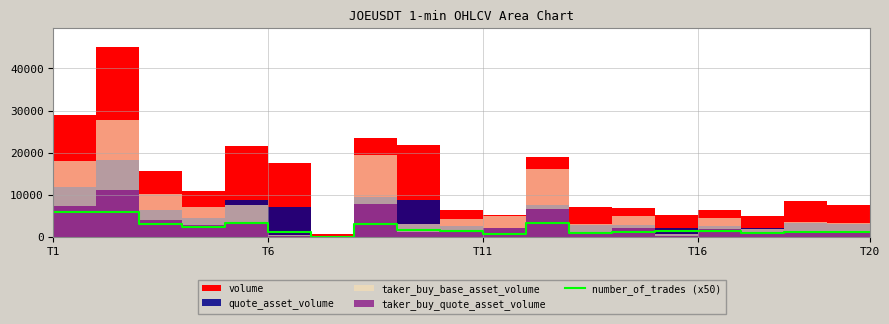

What is the sum of all values?

41850